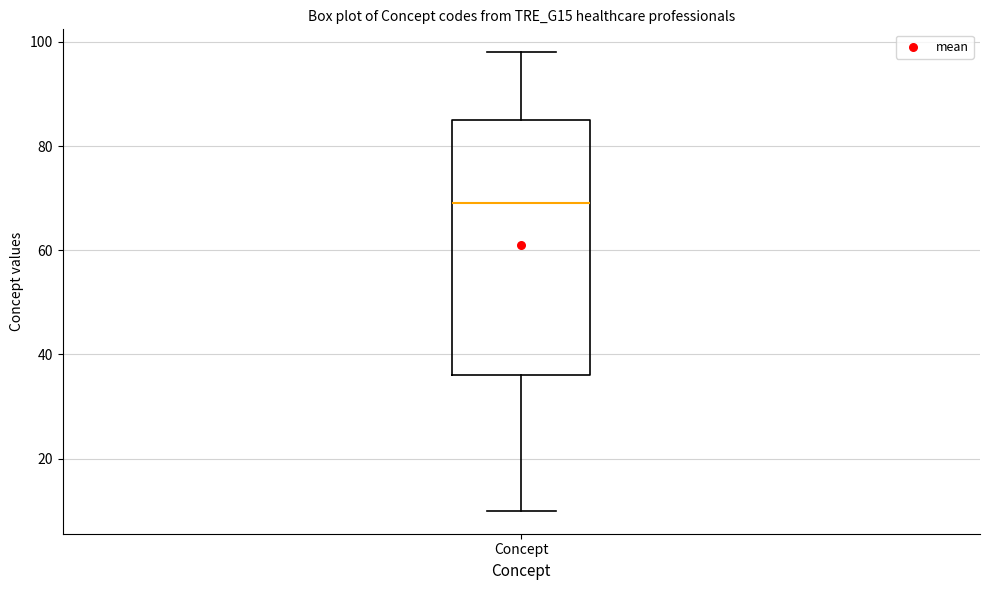

Transcribe this box plot: give where the median line is, the range the box spans, and where the two whiskers end, as read against the y-axis. The values are not printed on the chart, so give them approximately, as read against the axis.

median 70, box 36 to 86, whiskers 10 to 98